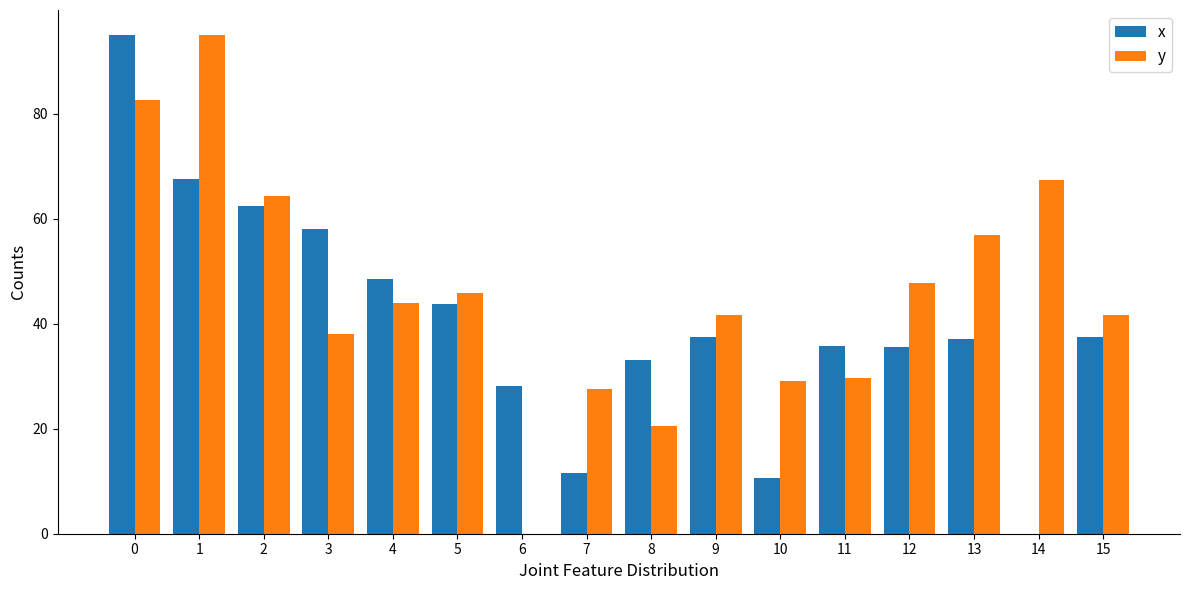

What is the sum of all y values?

732.0